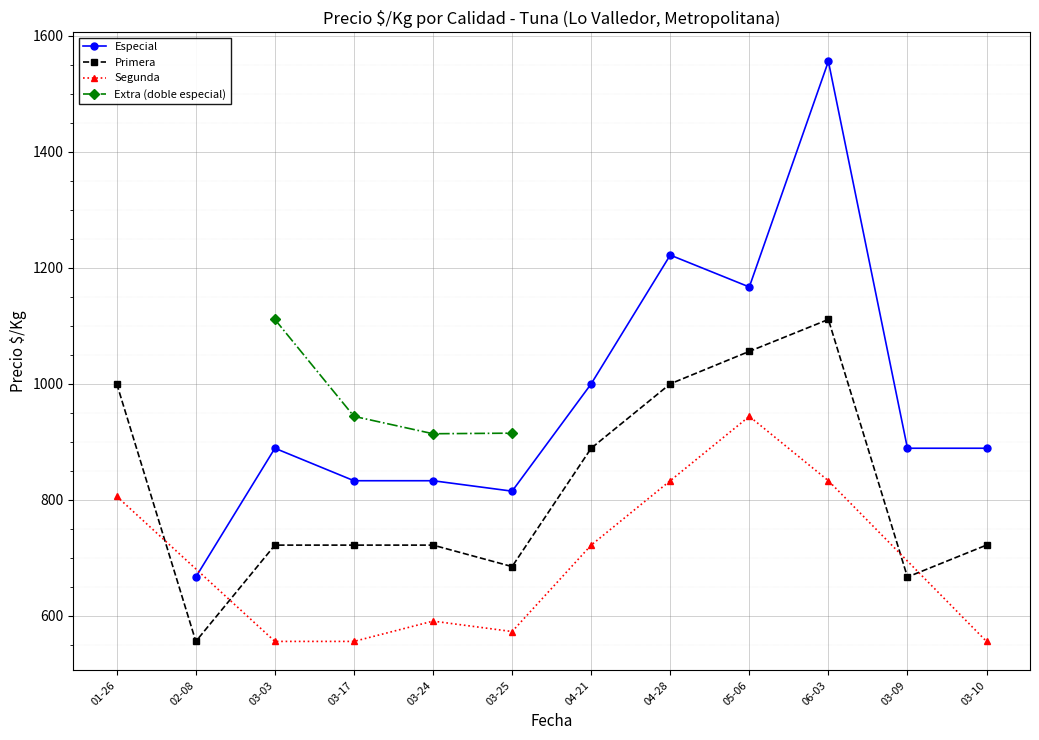

What is the minimum value for Especial?

667